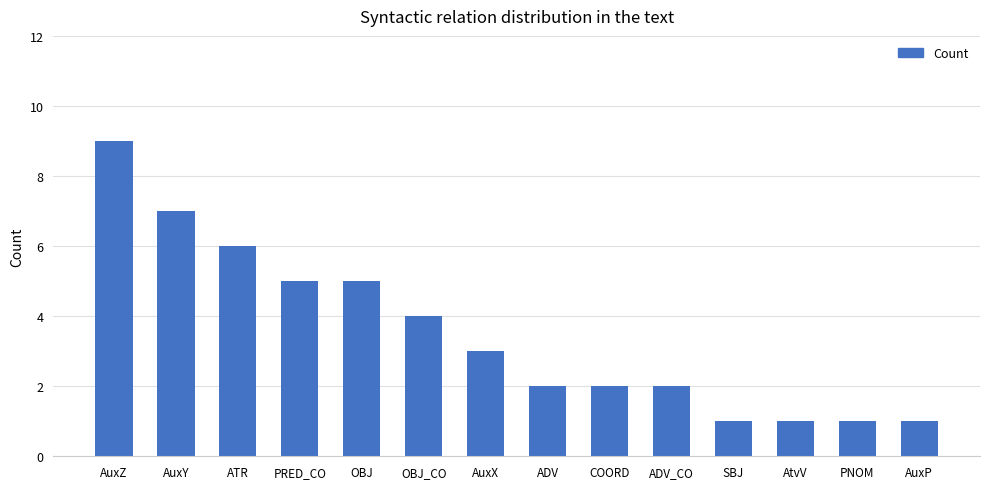

What is the change in value from COORD to PNOM?

-1